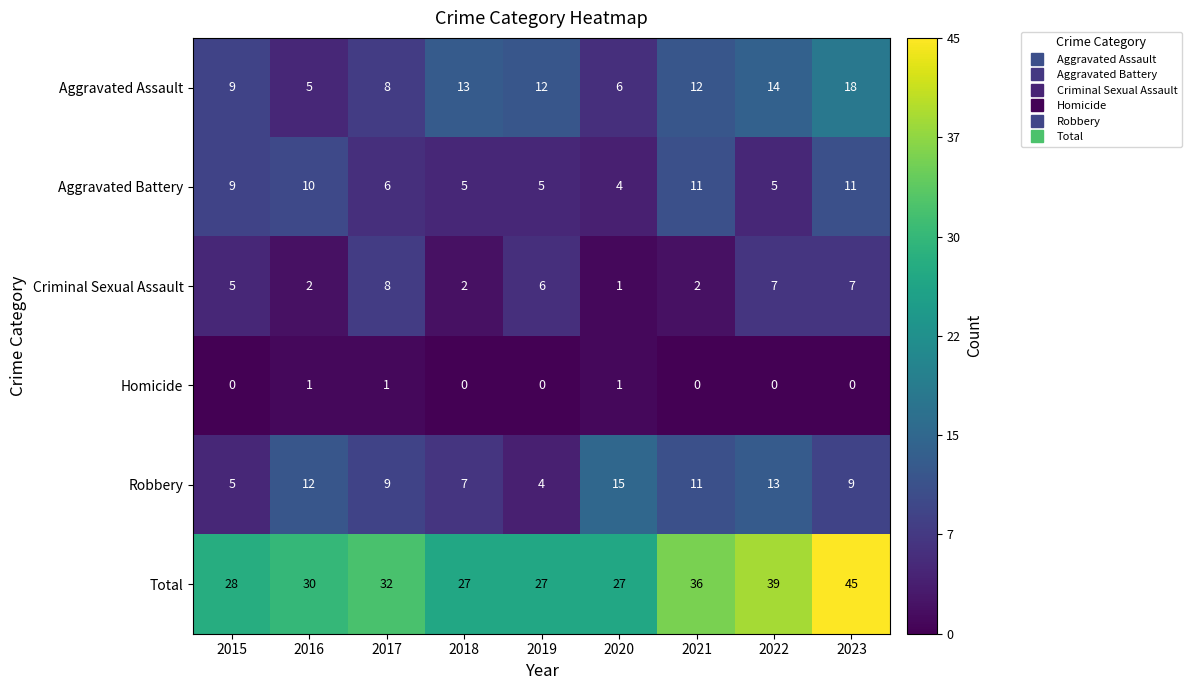

Between 2020 and 2022, which series saw the biggest shift?

Total